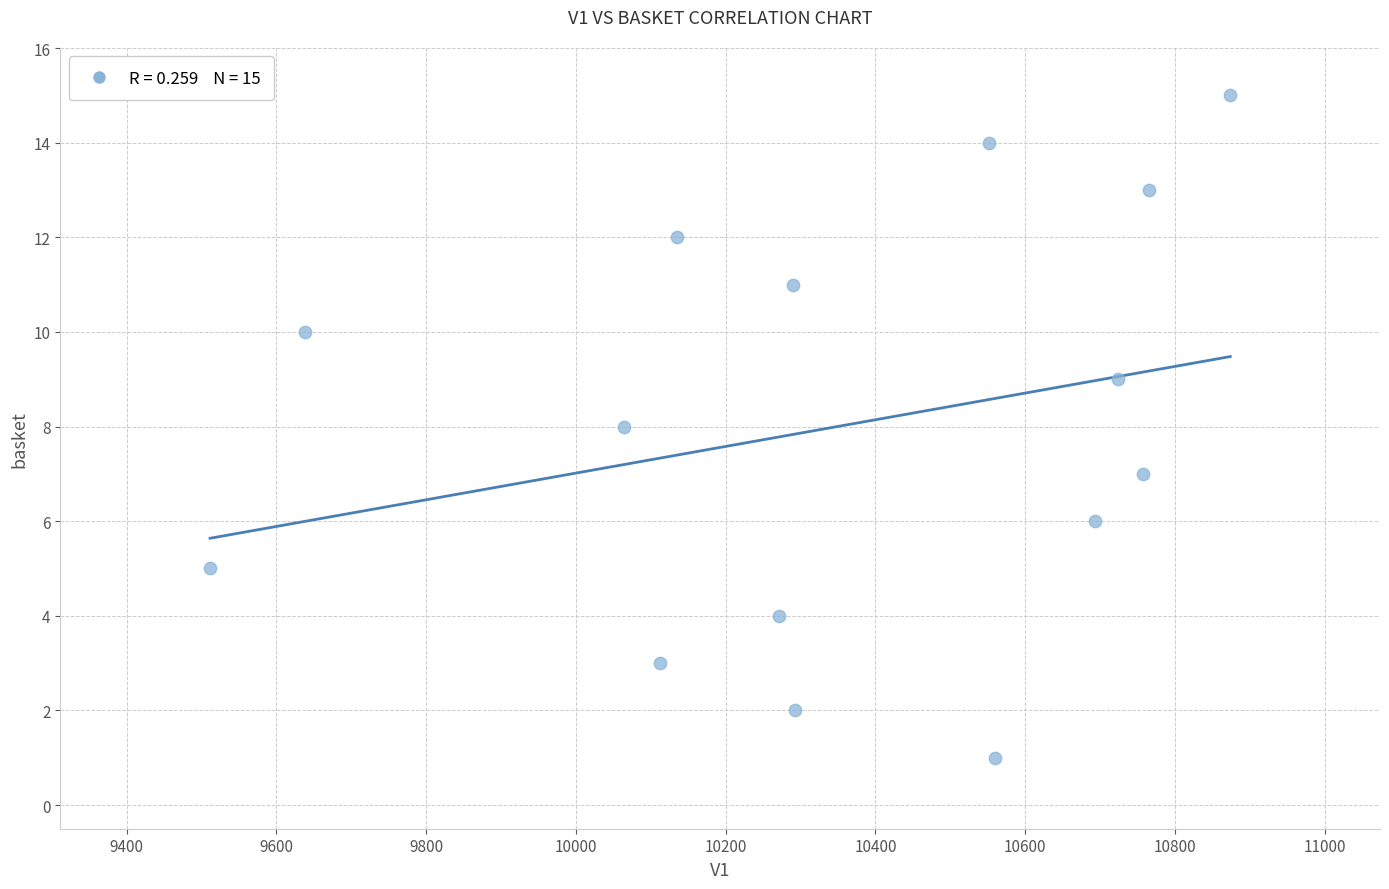

What is the range of Y values (max minus min)?

14